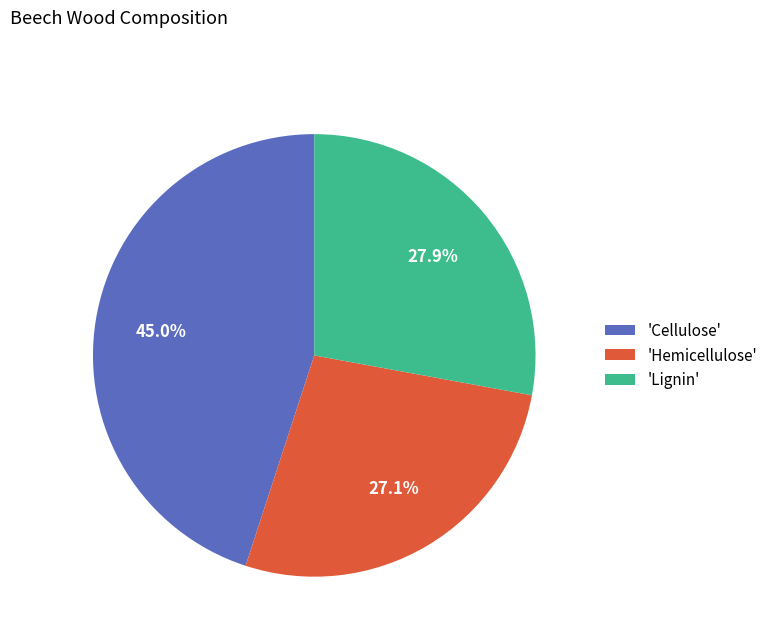

To the nearest percent, what is the average slice percentage?

33%